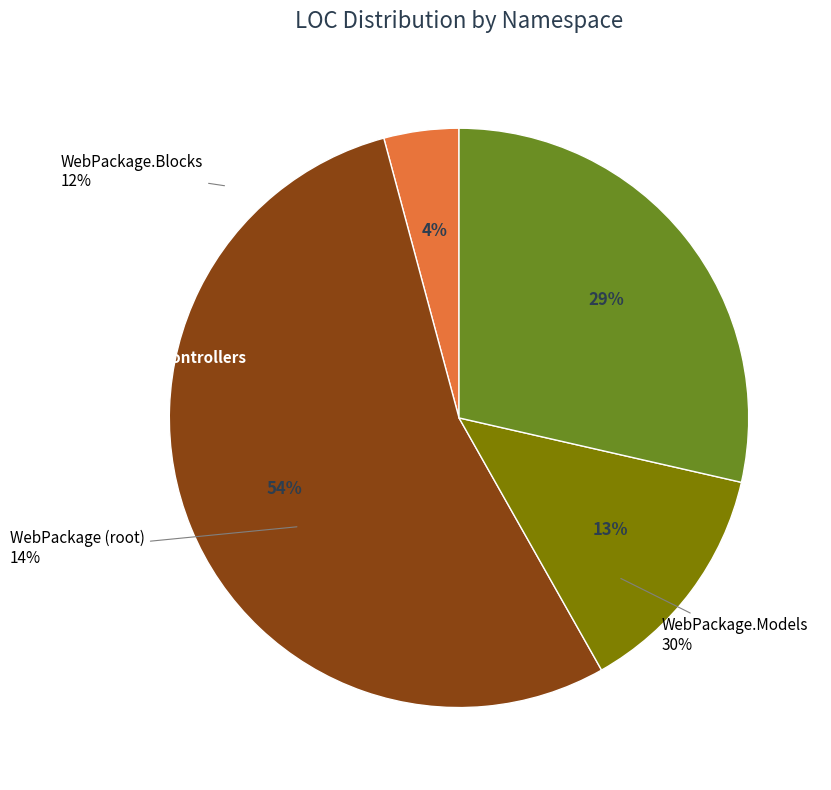

How many segments does this pie chart have?

4